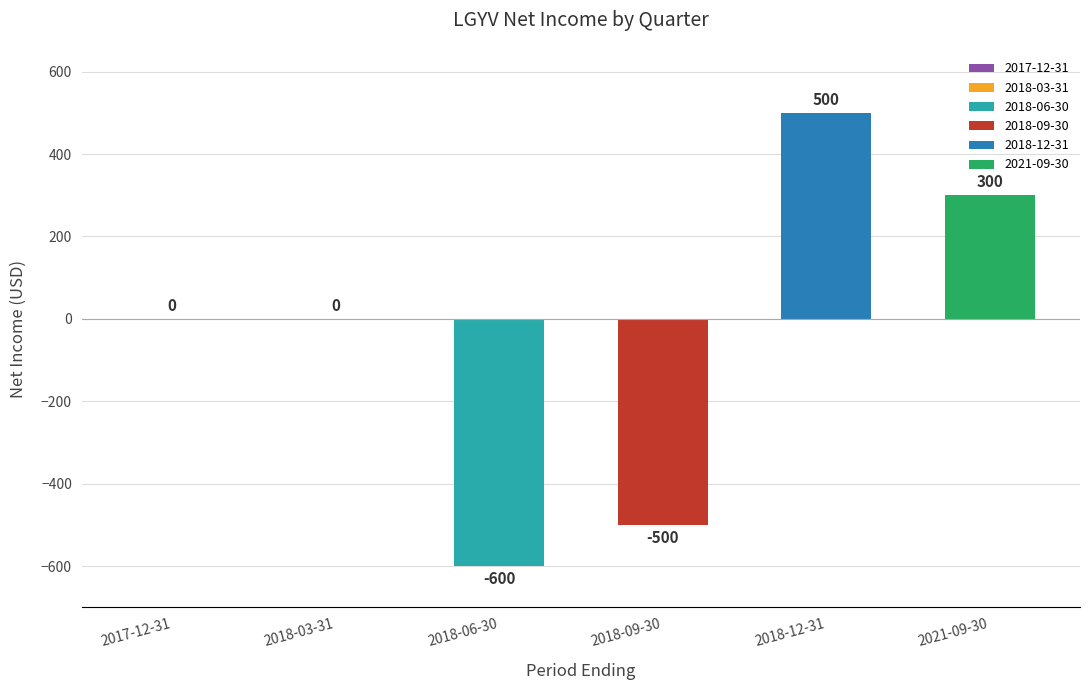

True or false: the data shows 288 at 2018-12-31.

False